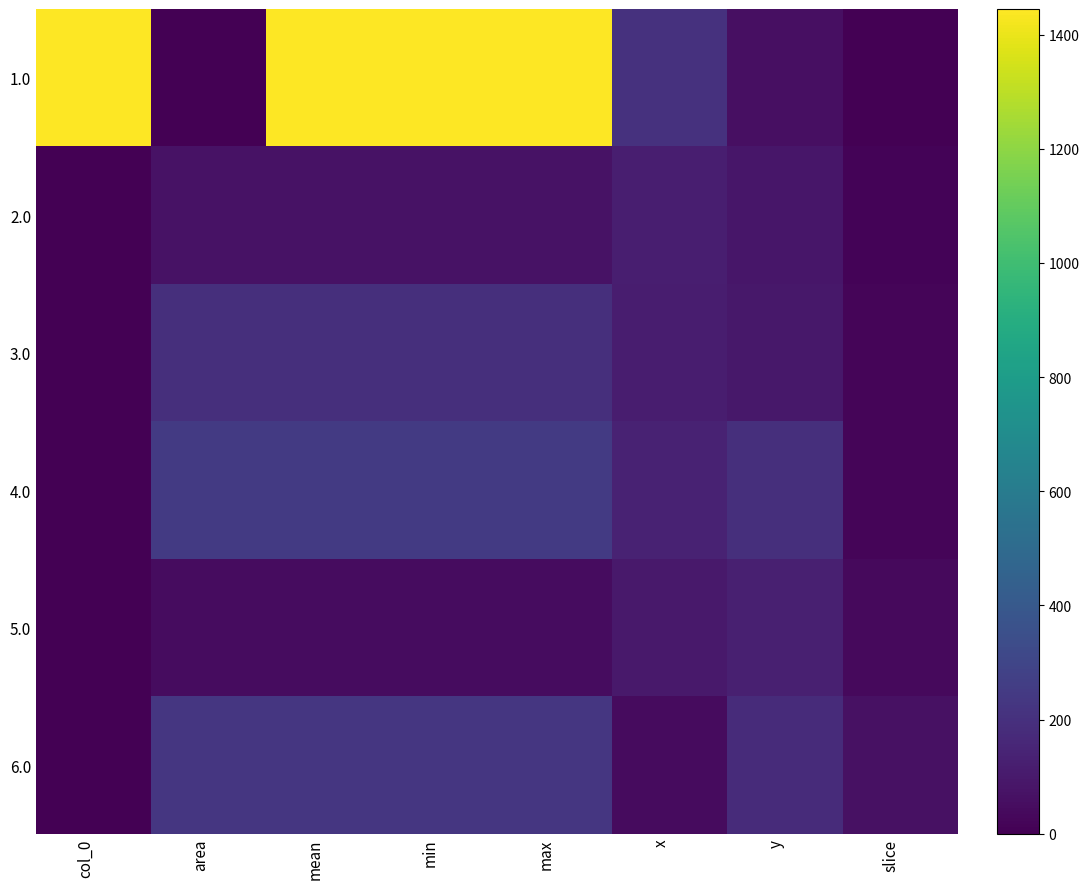

Between max and x, which is larger?

max